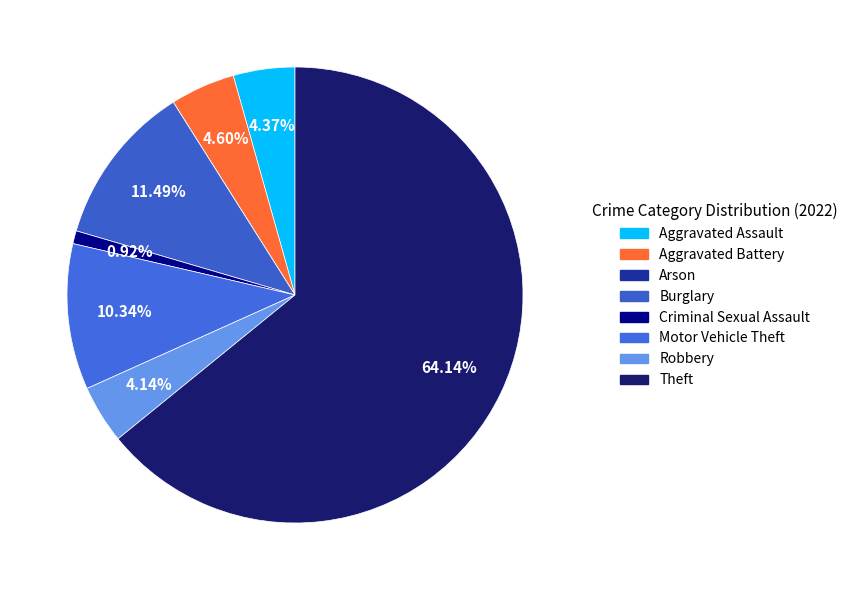

To the nearest percent, what percentage of the pie is Burglary?

11%